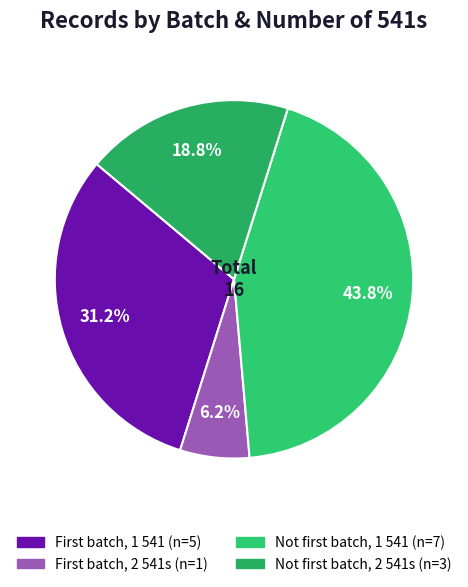

What is the smallest slice in the pie chart?

first batch = y (2 541s)